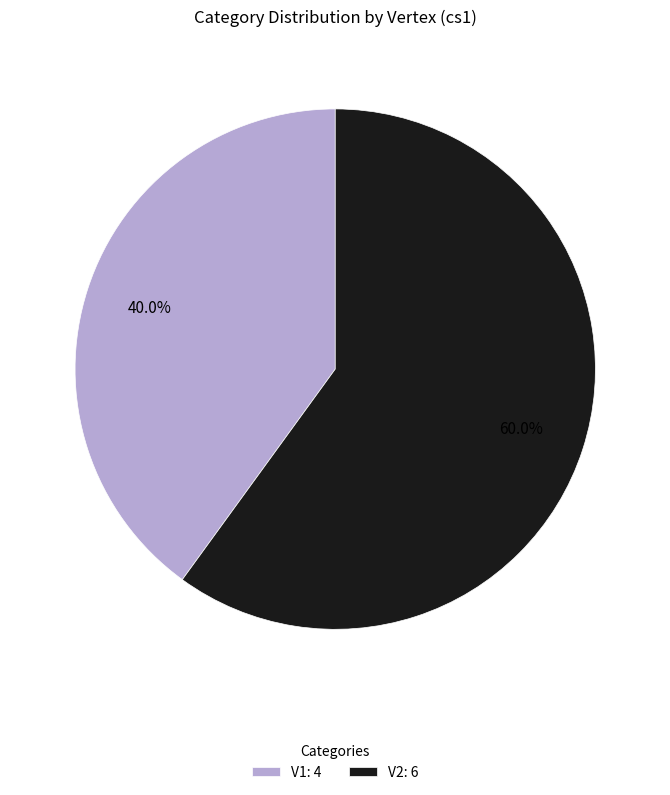

Which category has the smallest portion of the pie?

V1